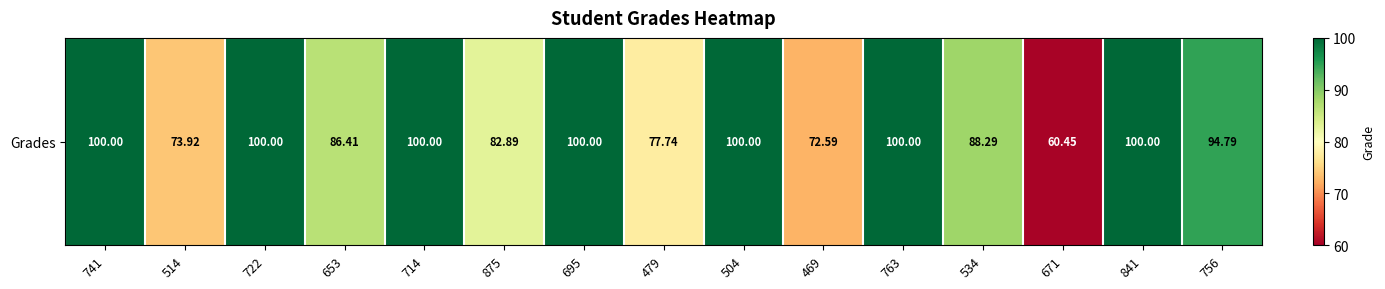

The value at 671 is 60.5. True or false?

True